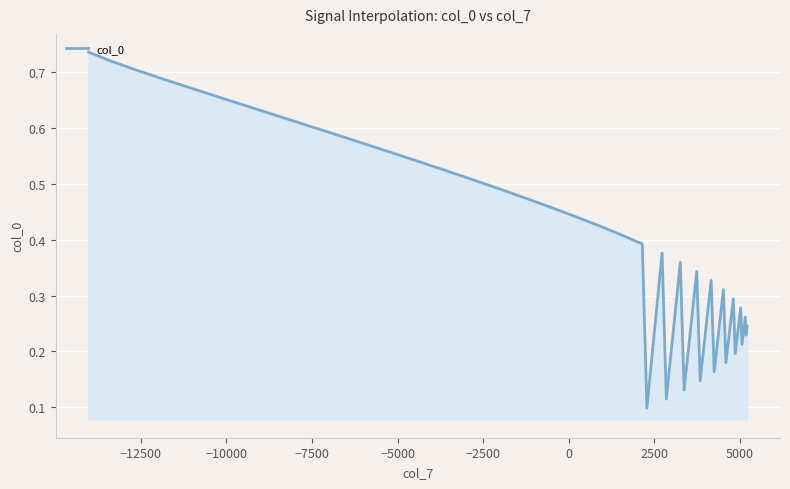

Reading right to left, extract all data points from this chart.

0.2	0.2	0.3	0.2	0.3	0.2	0.3	0.2	0.3	0.2	0.3	0.1	0.3	0.1	0.4	0.1	0.4	0.1	0.4	0.4	0.4	0.4	0.5	0.5	0.5	0.5	0.5	0.5	0.6	0.6	0.6	0.6	0.6	0.6	0.7	0.7	0.7	0.7	0.7	0.7